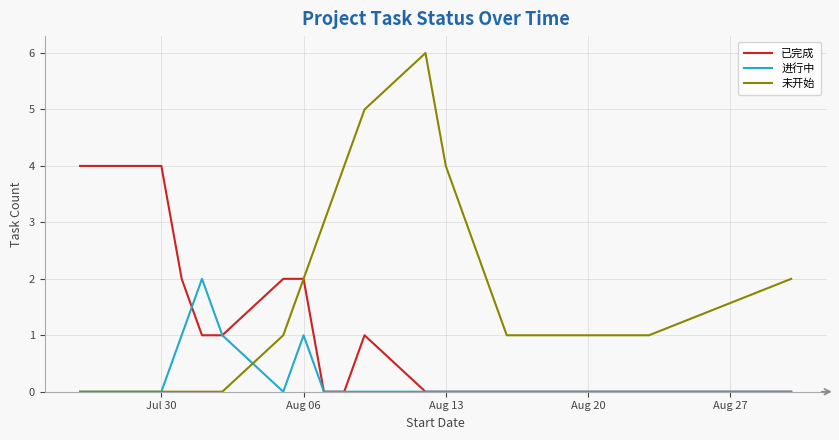

Is this an area chart (filled region under the line)?

No